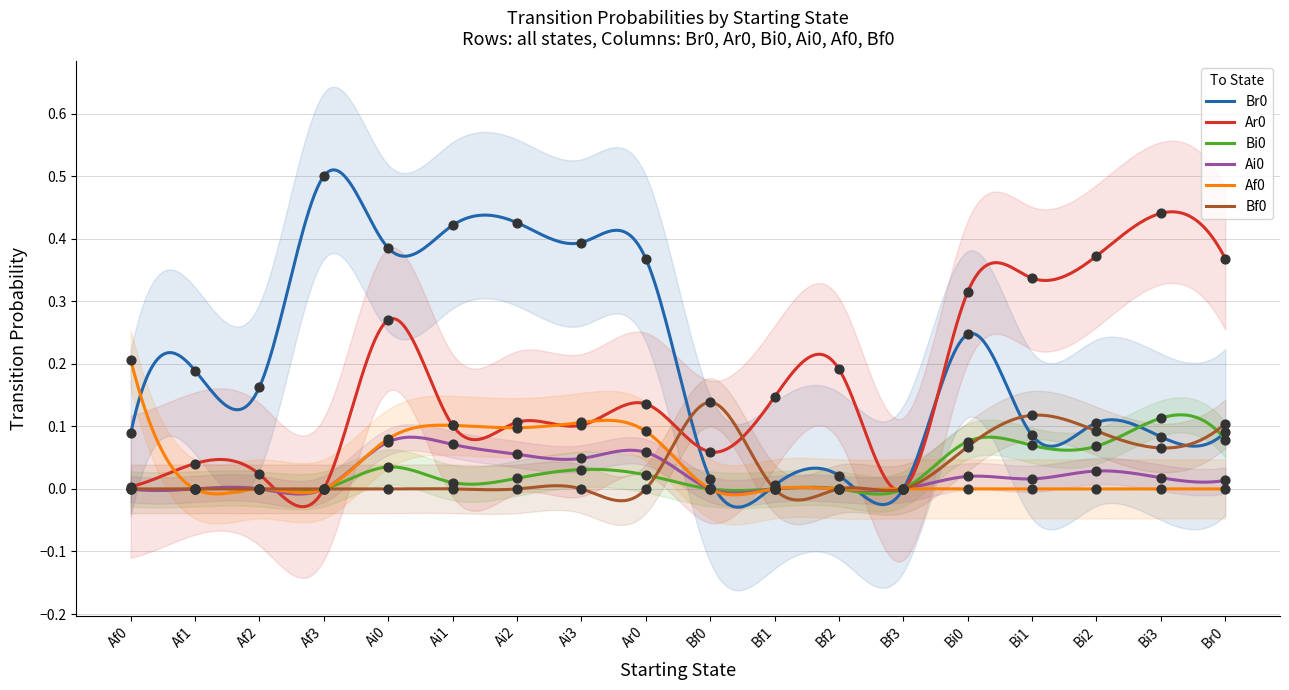

Which series contains the lowest Y value?

Br0